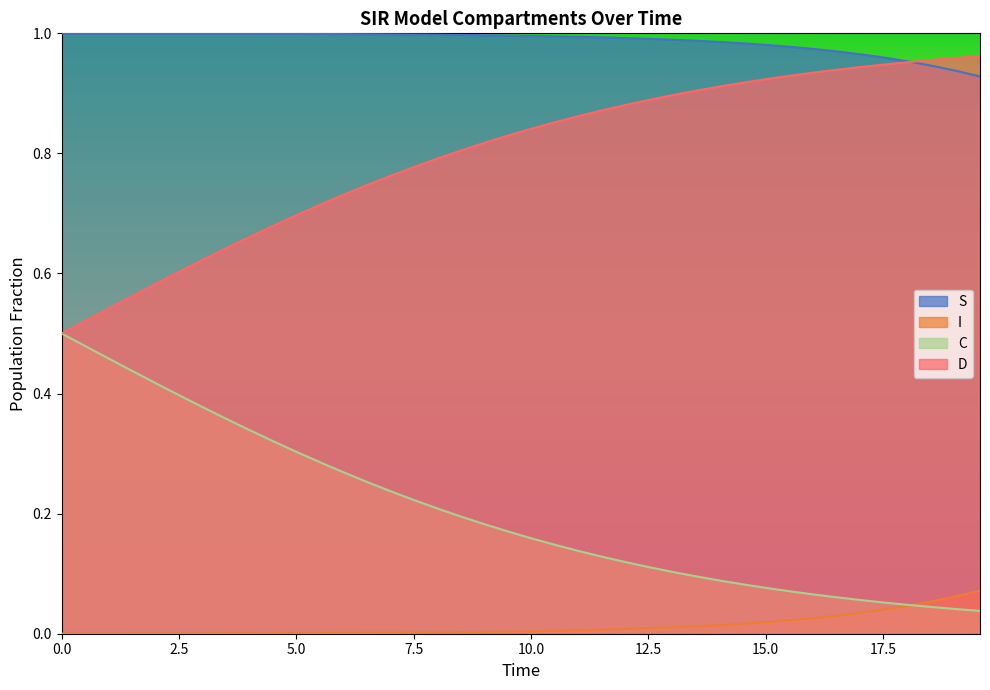

After their last crossing, which series has the higher values: S or D?

D